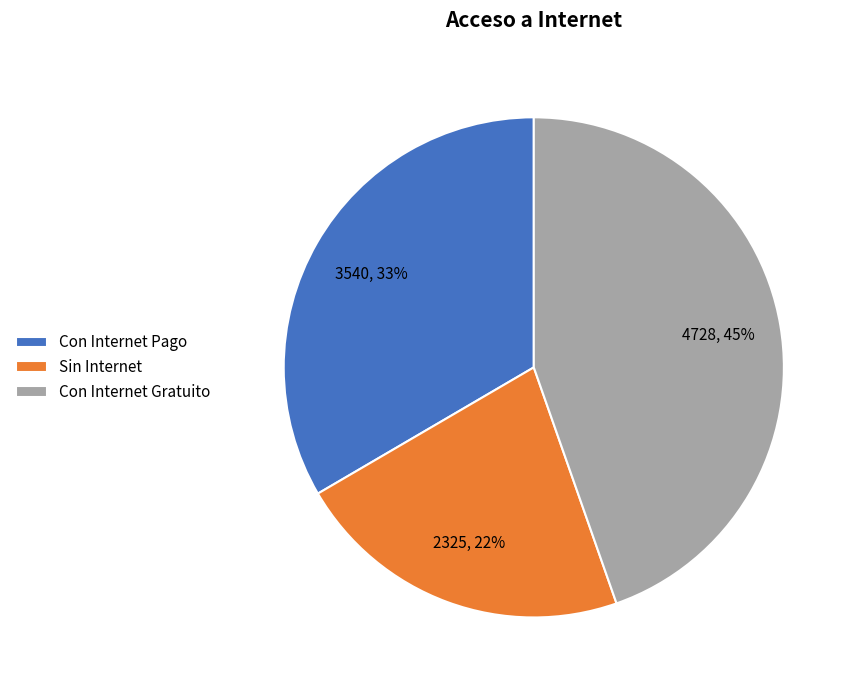

Which slice is the smallest?

Sin Internet